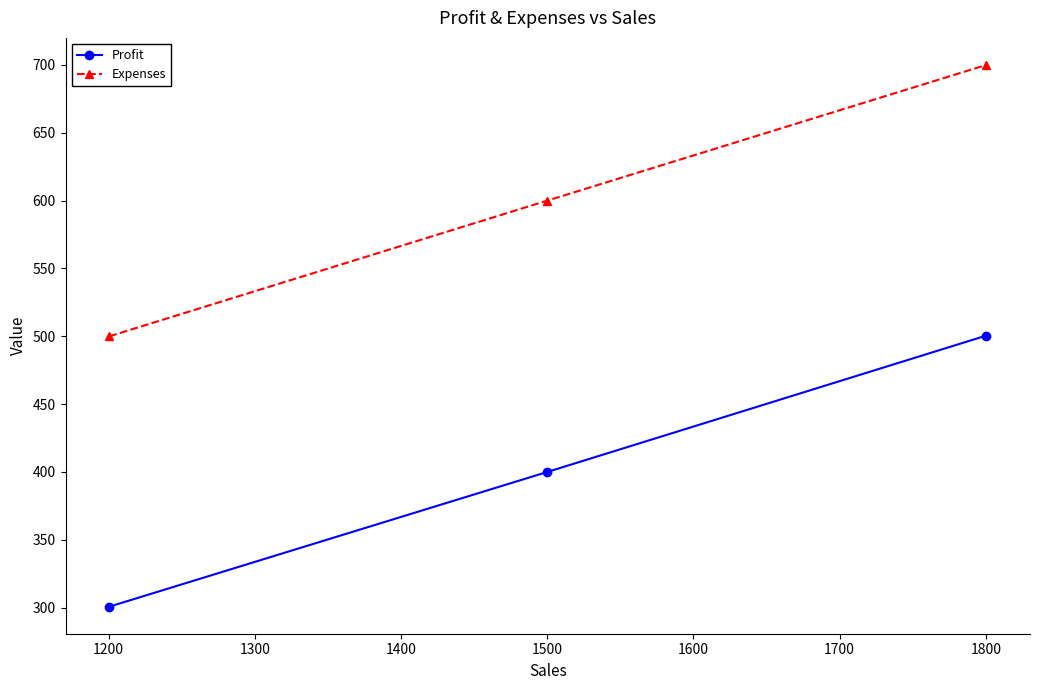

At how many categories does at least one series exceed 351?

3